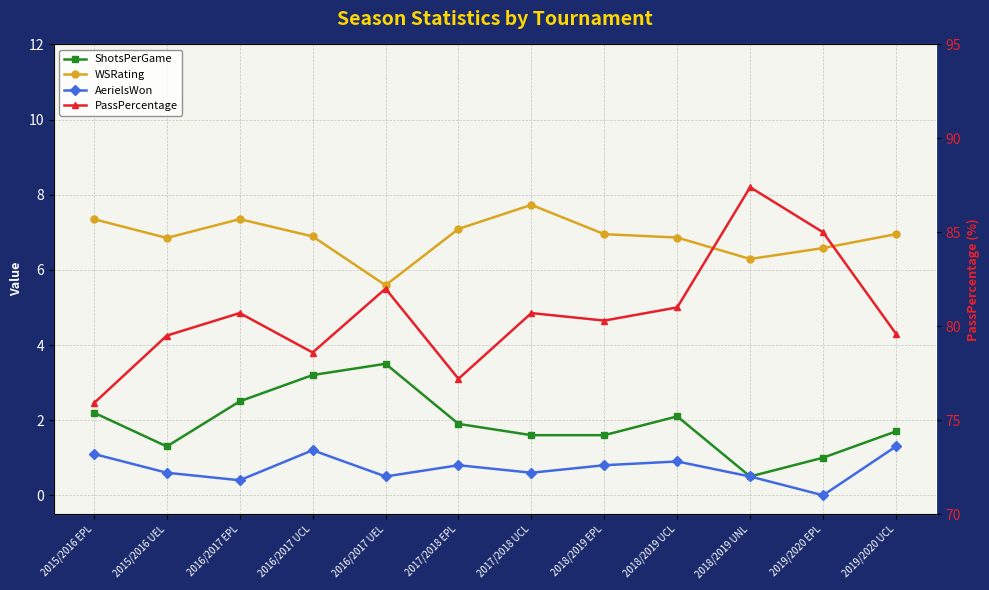

What is the value of the AerielsWon point at the 8th from the left?

0.8